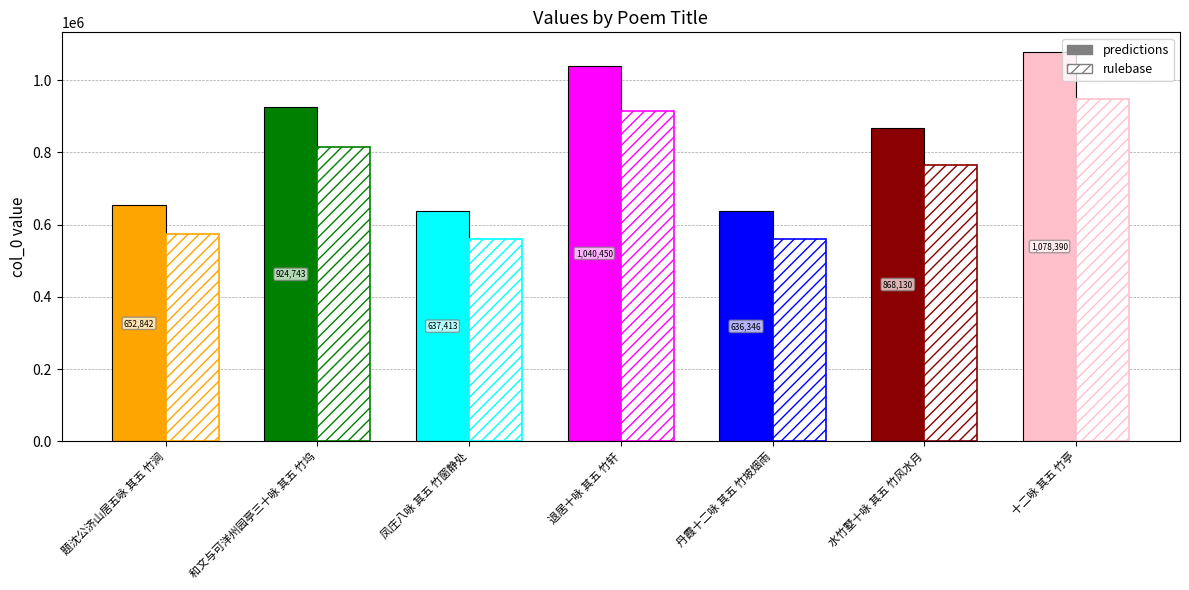

What is the value of the 1st bar from the left?

652842